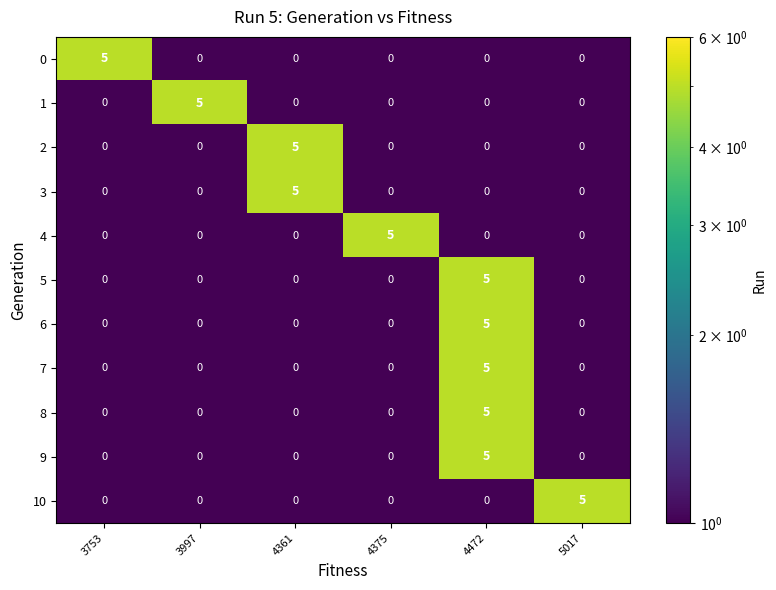

At which category is the sum across all series the highest?

4472